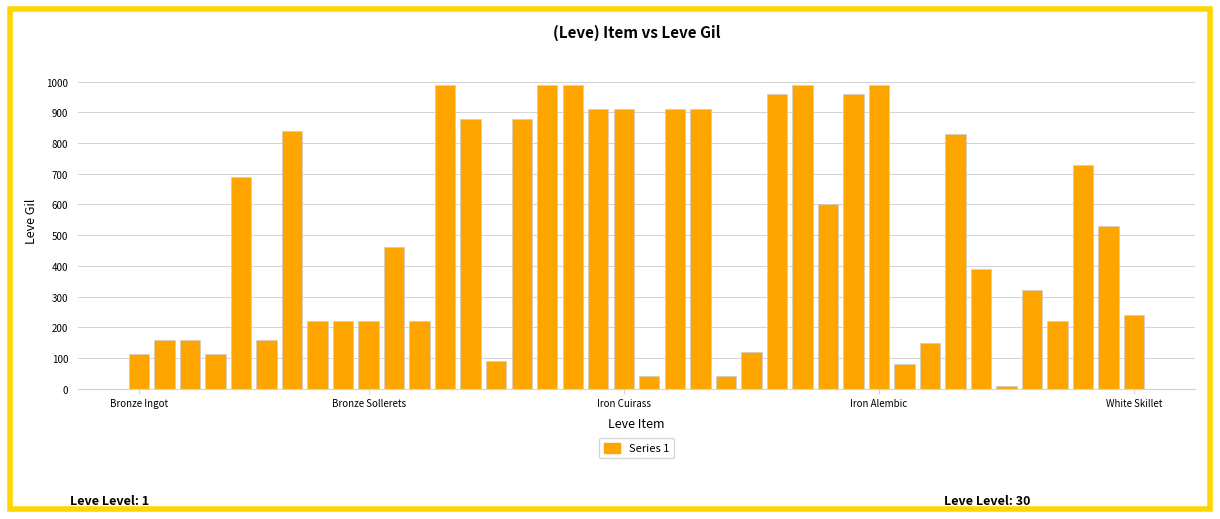

What is the sum of all values?

20235